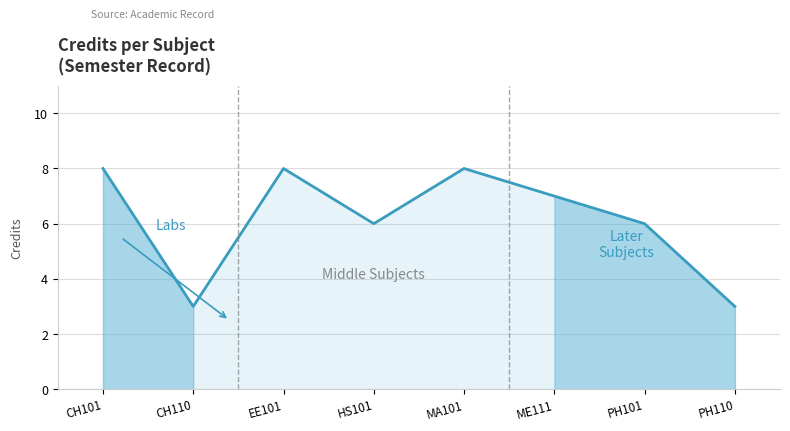

Count the number of data series in this chart.

1